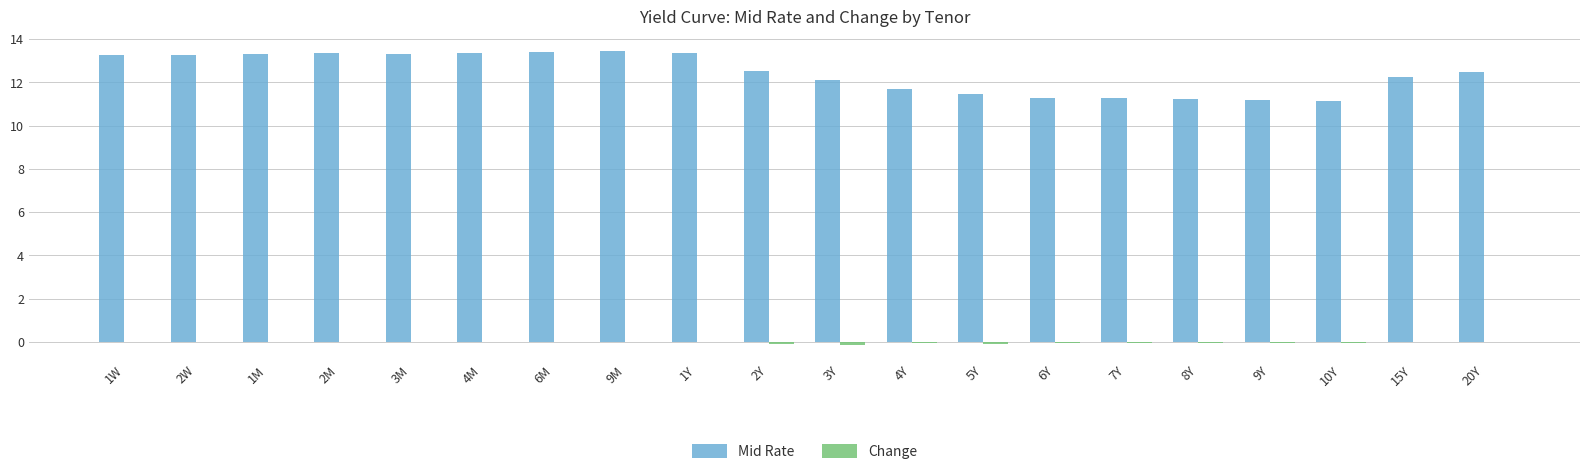

Which series has the largest total across all categories?

Mid Rate